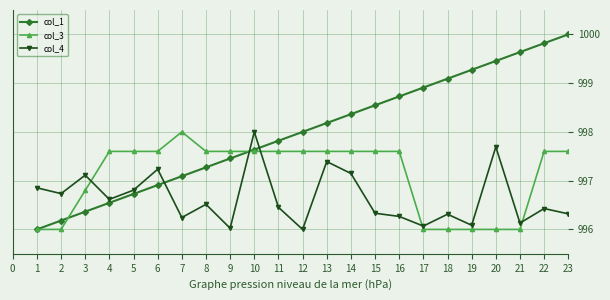

What is the value of the col_1 point at the 18th from the left?

999.1